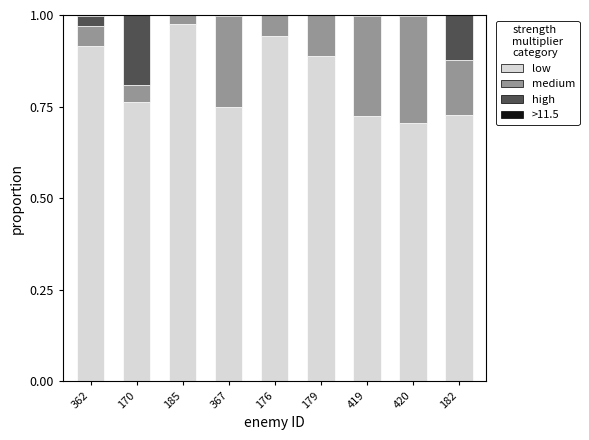

Is it true that low equals 1.7 at 176?

False